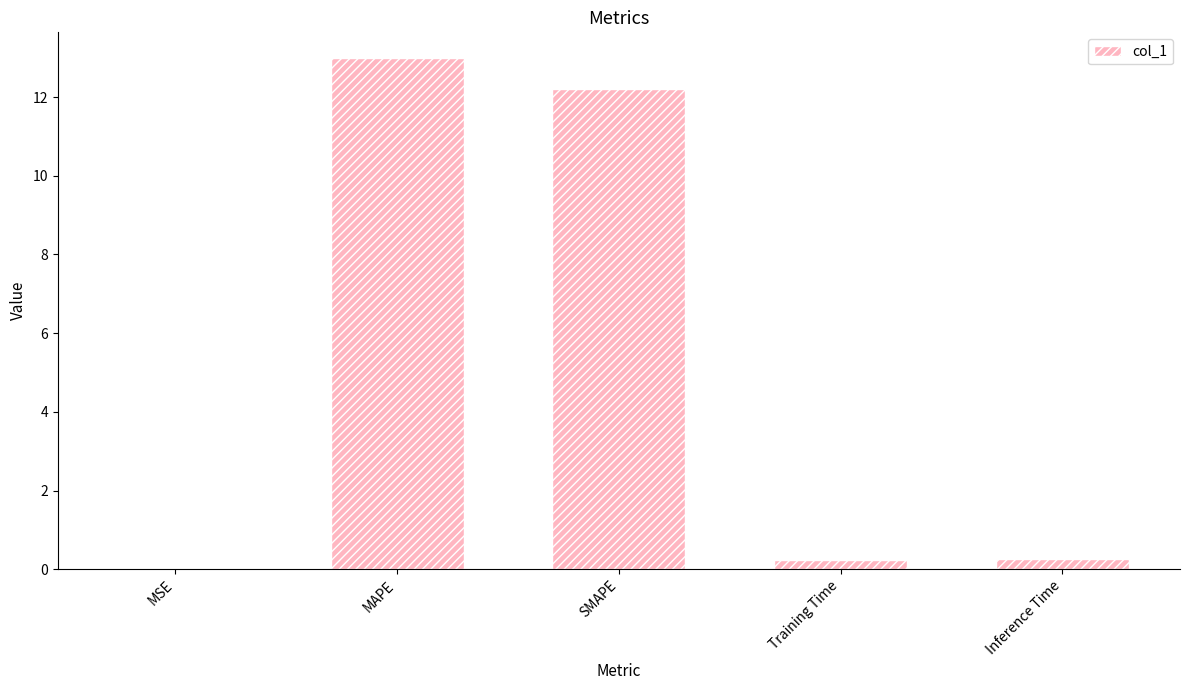

What is the greatest value displayed?

13.0